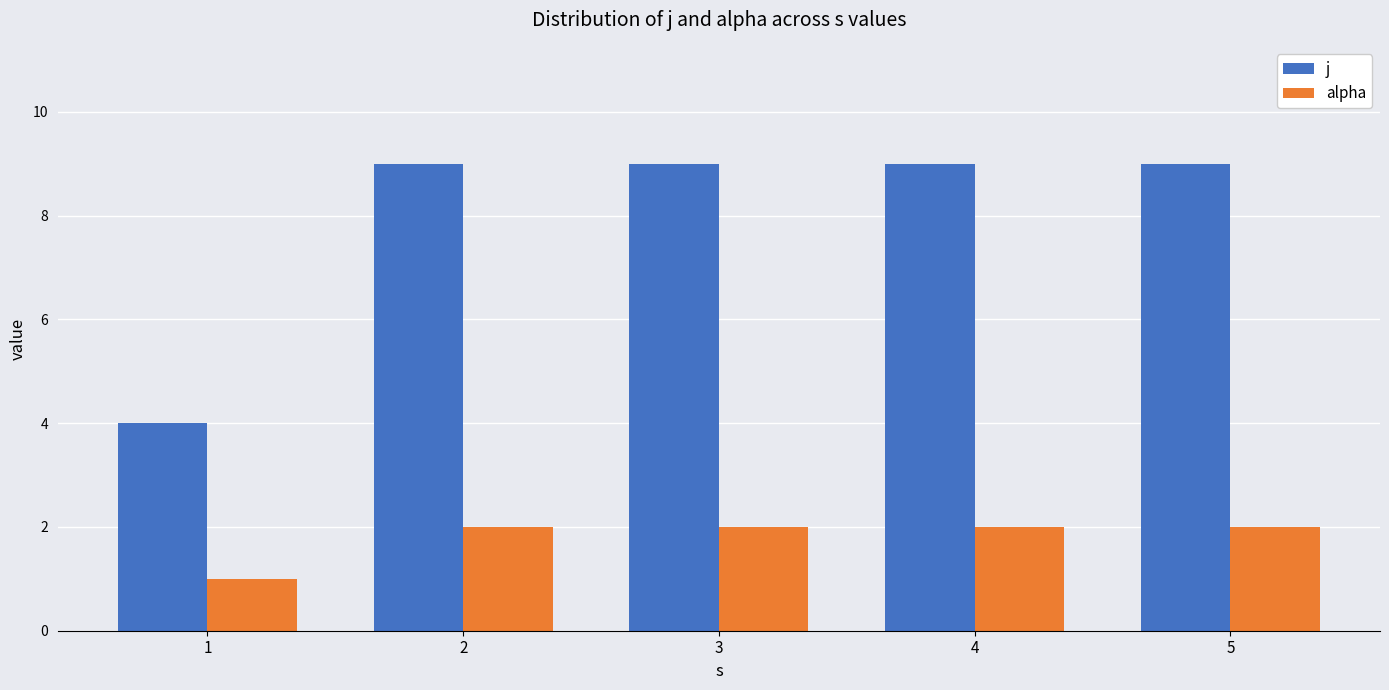

Count the alpha values in the range 2 to 3.

4